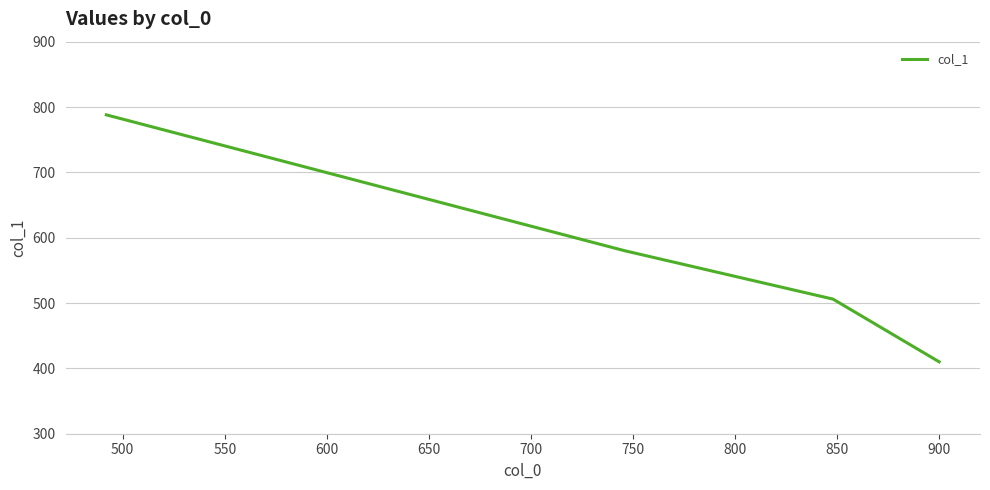

What is the sum of all values?

2284